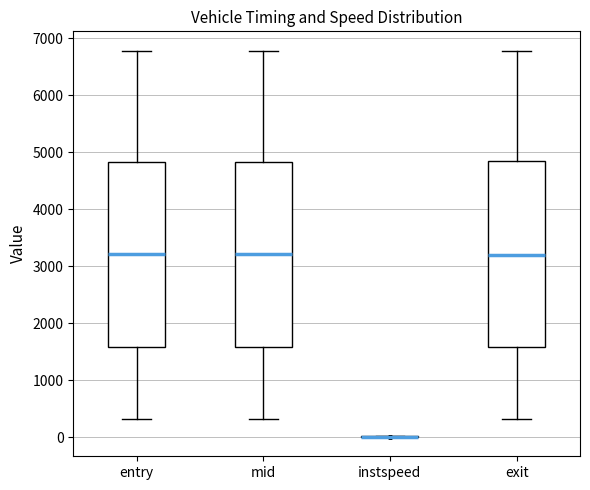

Reading left to right, read every box against the y-axis: the position of its median line, the range the box covers, and the ends of its whiskers. The values are not printed on the chart, so give them approximately, as read against the axis.

entry: median 3200, box 1600 to 4800, whiskers 300 to 6800
mid: median 3200, box 1600 to 4800, whiskers 300 to 6800
instspeed: box collapsed to a line at 0, whiskers 0 to 0
exit: median 3200, box 1600 to 4800, whiskers 300 to 6800